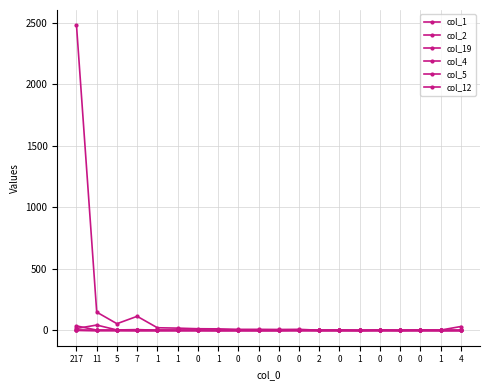

Is this an area chart (filled region under the line)?

No